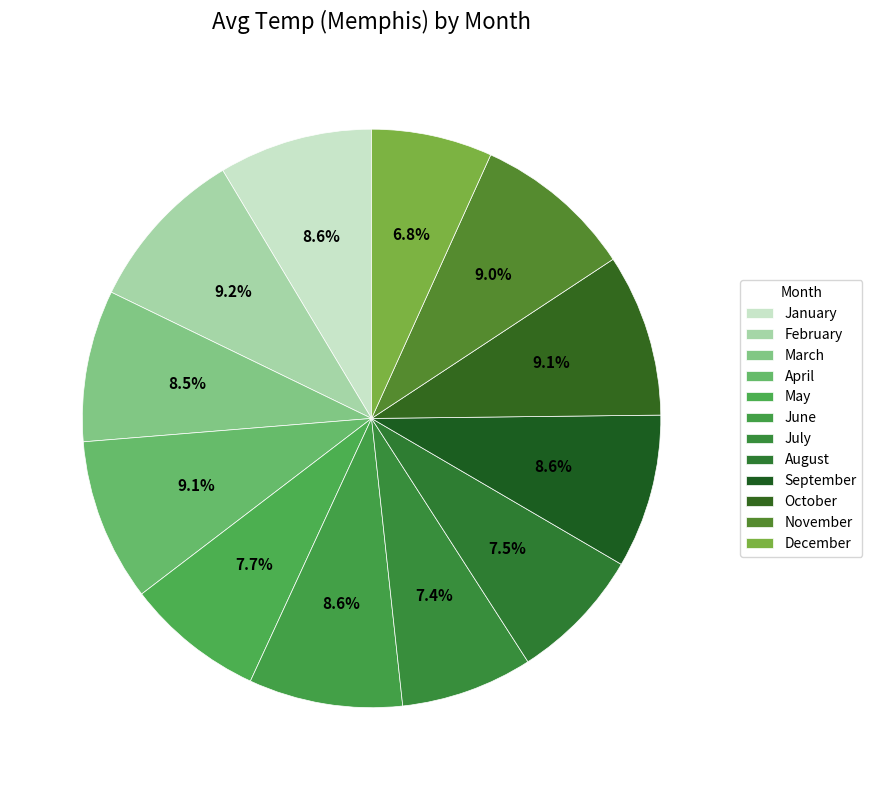

How many segments does this pie chart have?

12